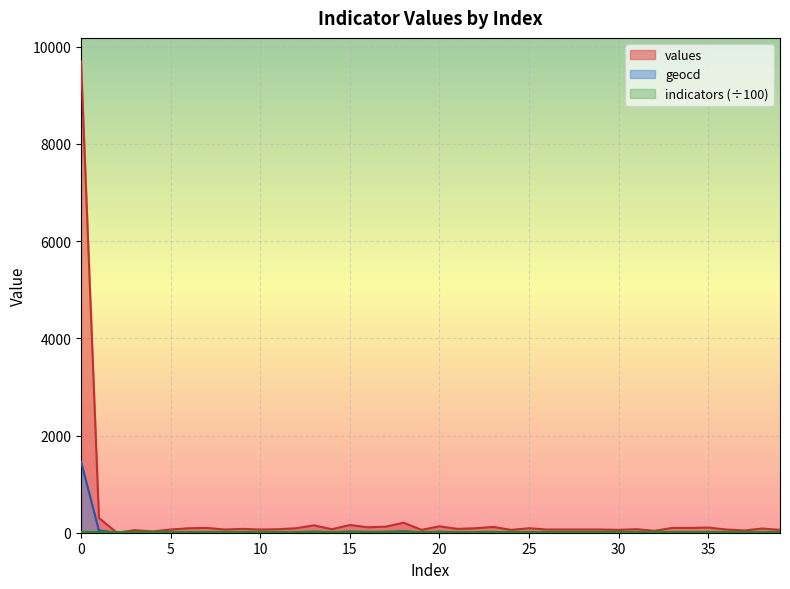

At which label is geocd closest to 731?

1